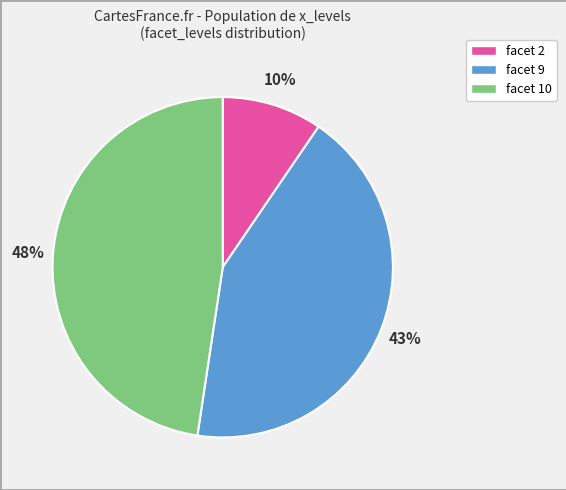

To the nearest percent, what is the average slice percentage?

33%